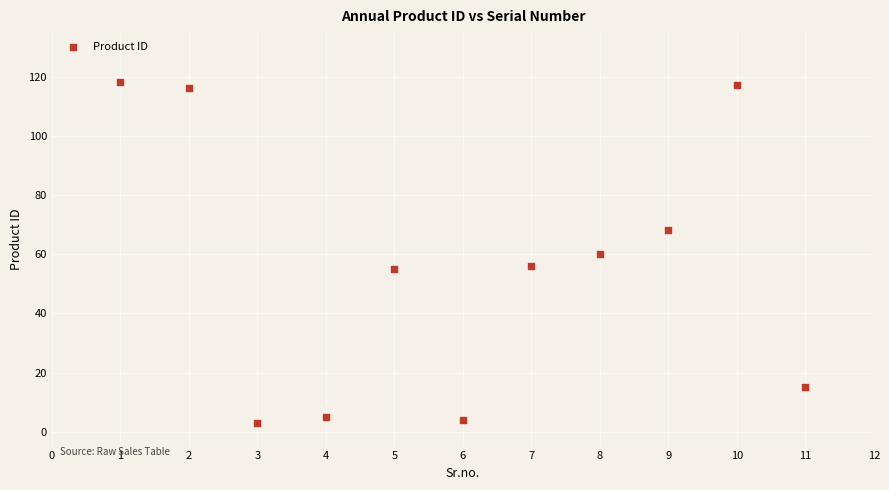

What is the average X value?

6